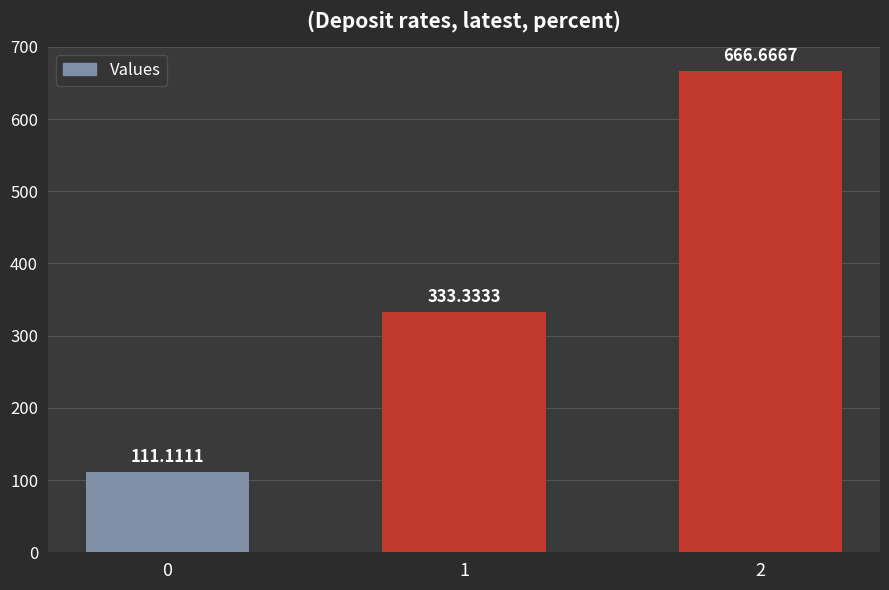

Does the chart contain stacked bars?

No